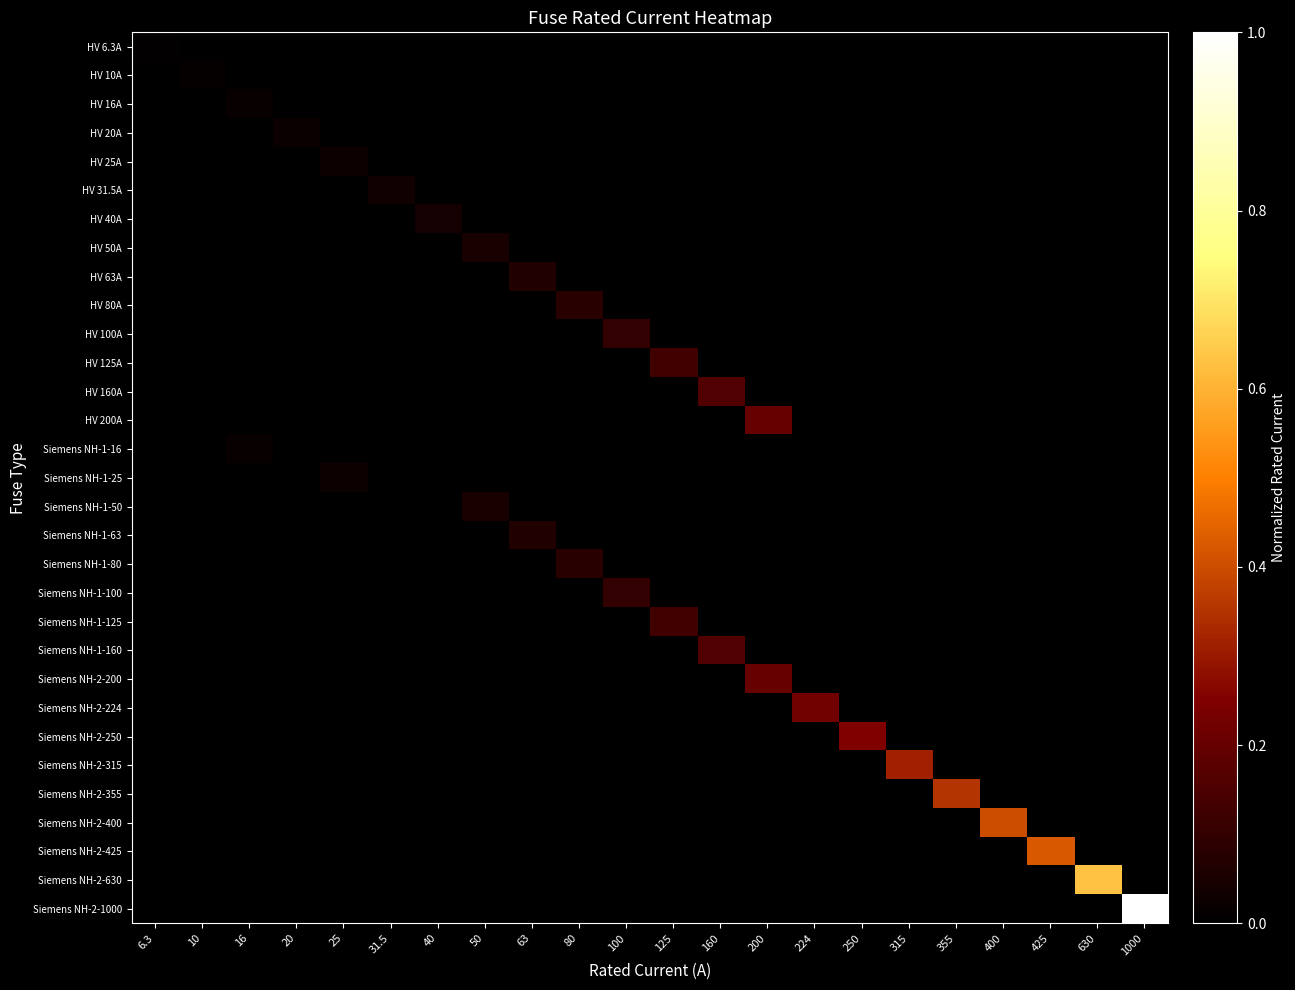

At which category is the sum across all series the highest?

1000